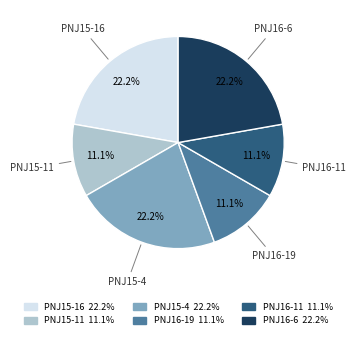

How many slices are in this pie chart?

6